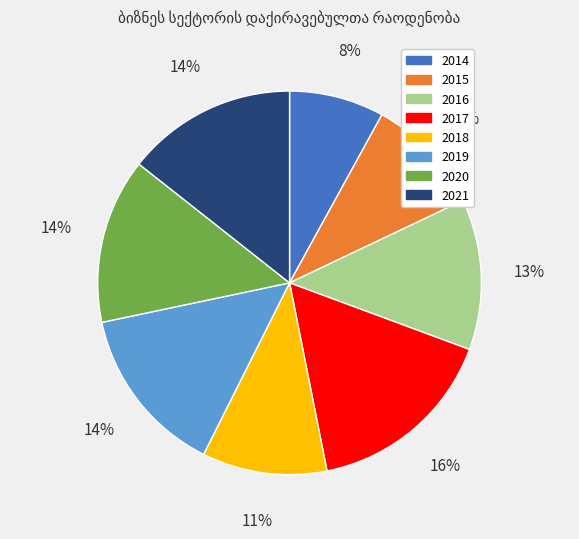

What is the smallest slice in the pie chart?

2014